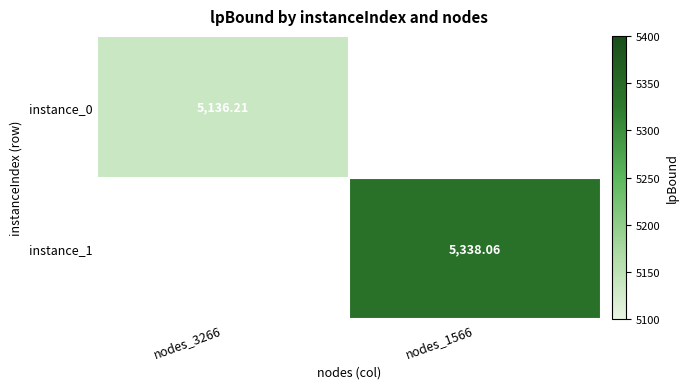

Rank the series by their average value, from lowest to highest.

instance_0, instance_1